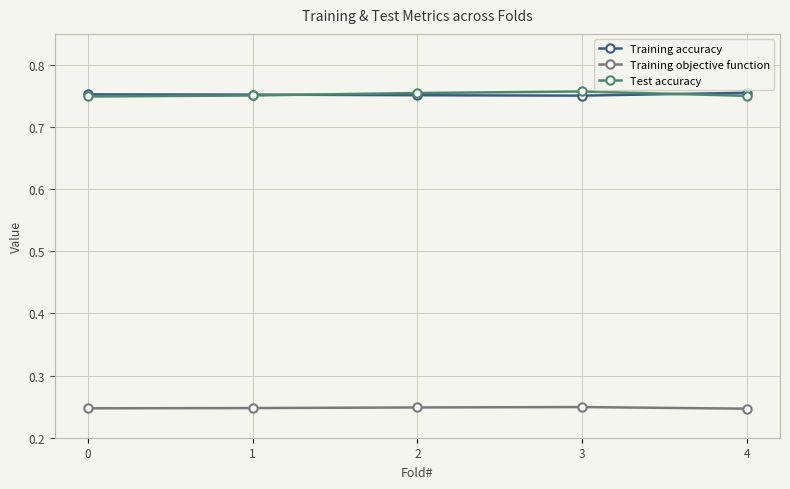

At how many categories does at least one series exceed 0?

5